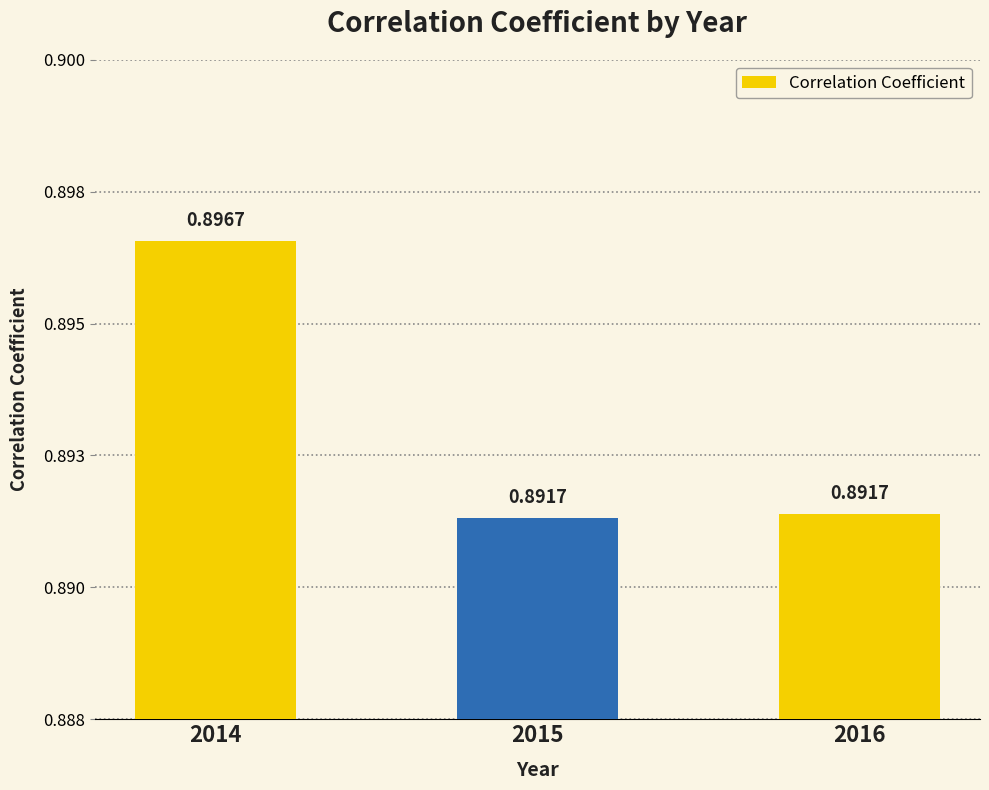

What is the value of the 2nd bar from the left?

0.9